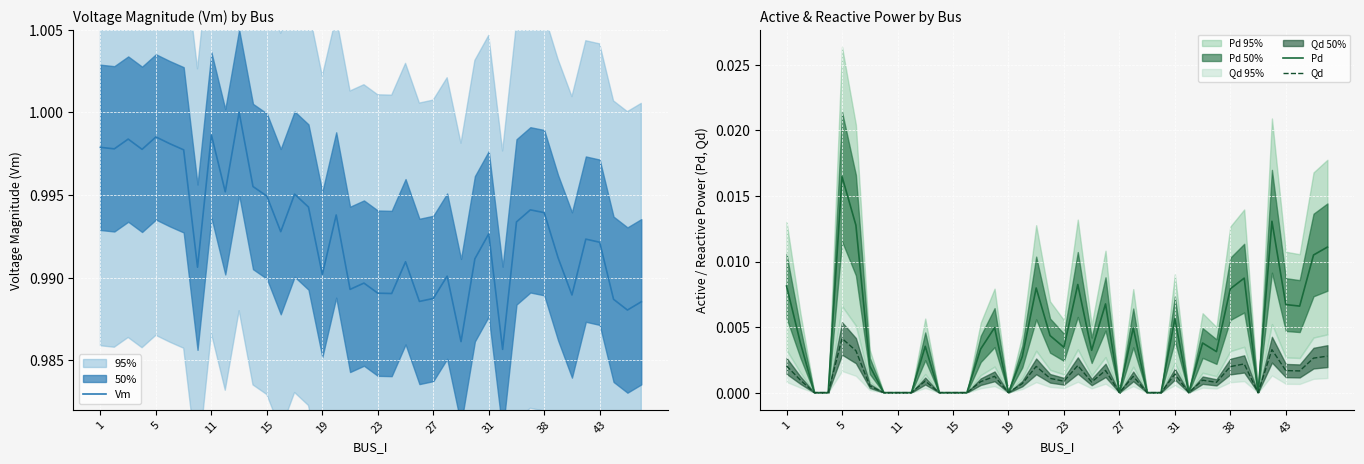

True or false: Vm and Qd cross at least once.

False